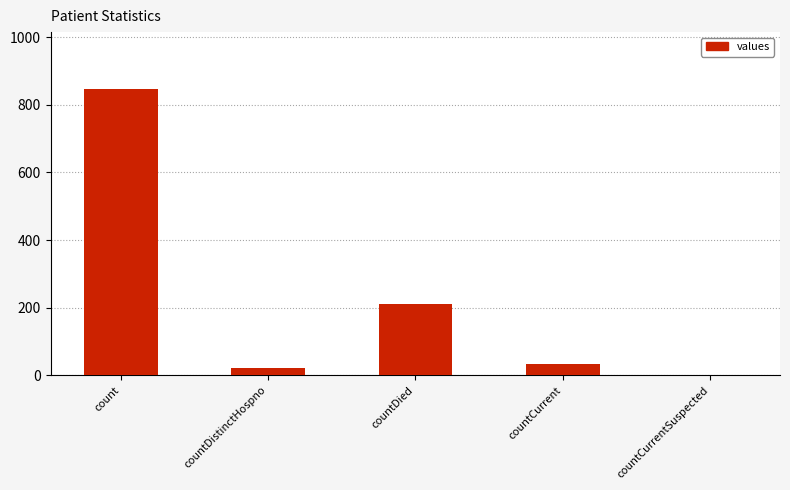

Count the number of categories in the chart.

5